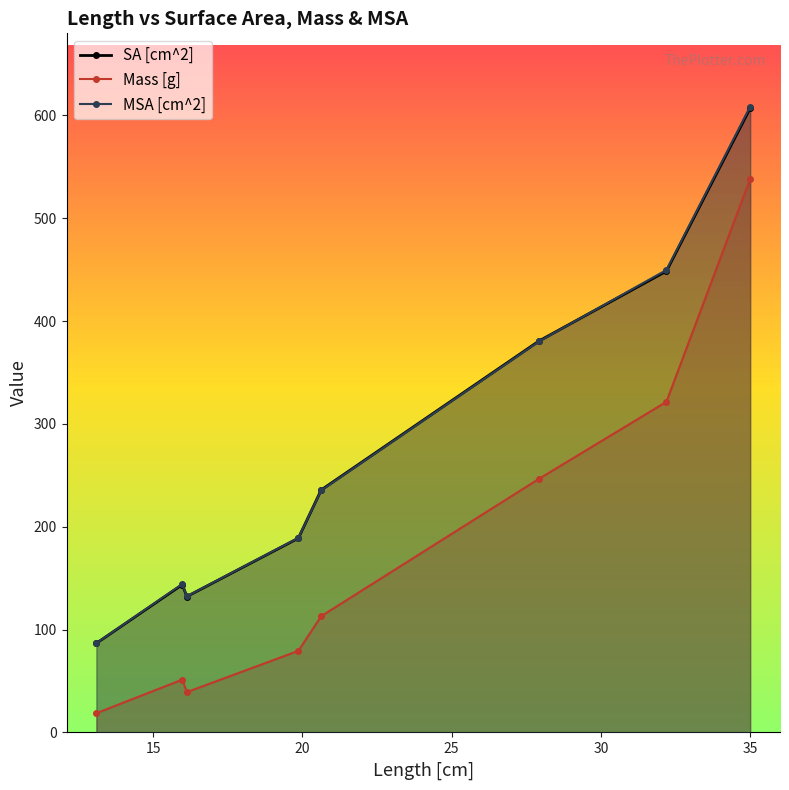

What is the value of the MSA [cm^2] point at the 8th from the left?

608.5